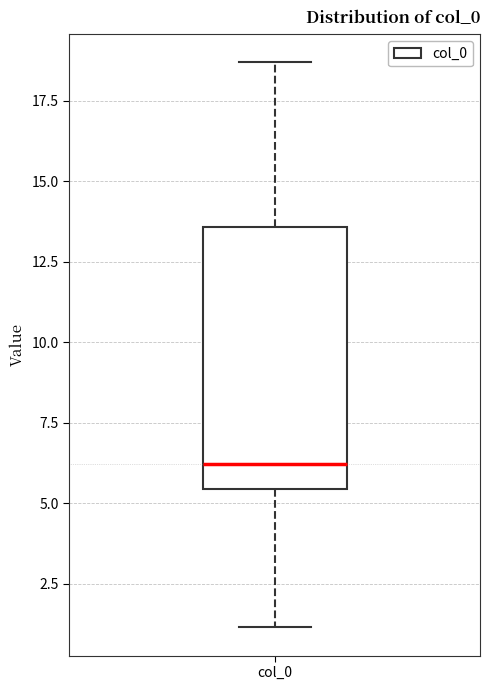

Read this box plot against the y-axis: the position of the median line, the range covered by the box, and the ends of both whiskers. The values are not printed on the chart, so give them approximately, as read against the axis.

median 6.0, box 5.5 to 13.5, whiskers 1.0 to 18.5